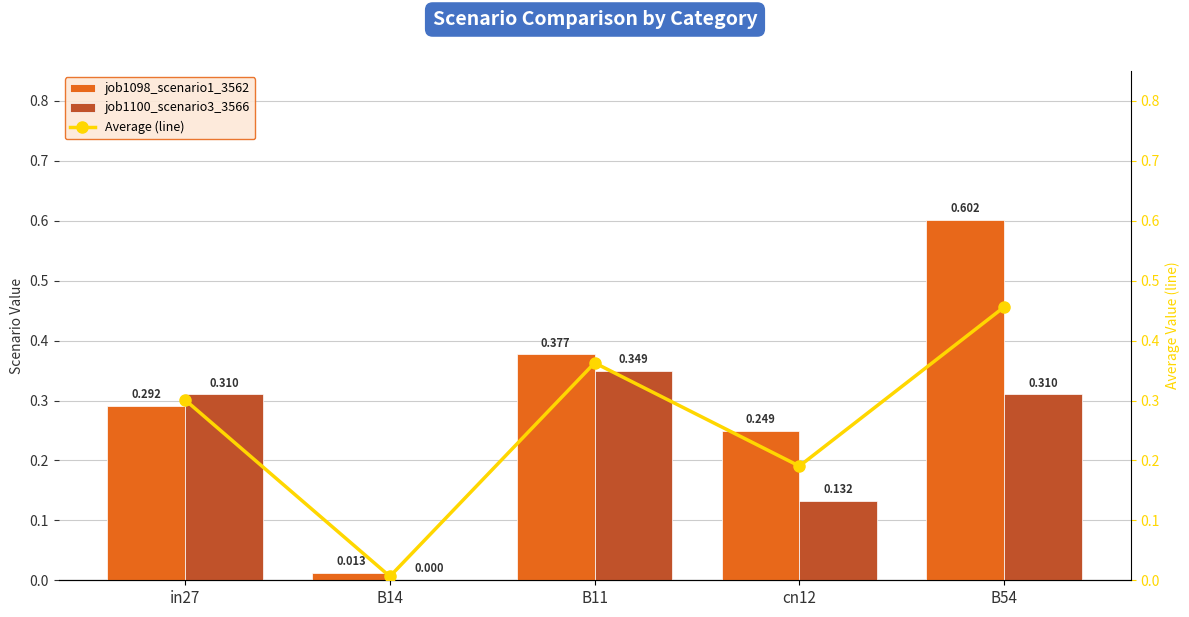

At which category does the chart reach its peak across all series?

B54